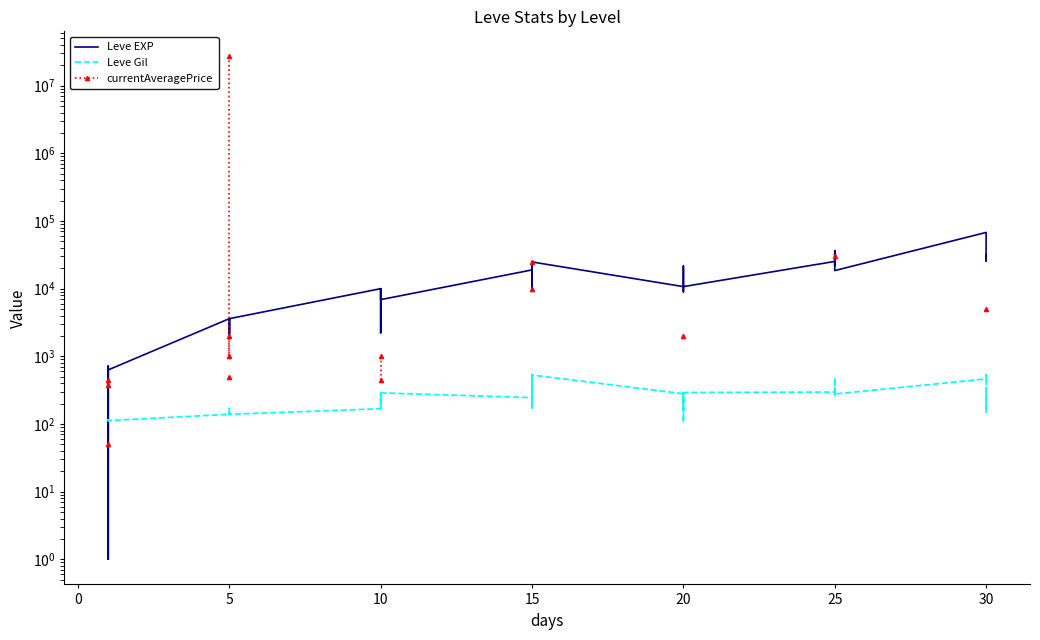

What are all the series names shown in the legend?

Leve EXP, Leve Gil, currentAveragePrice